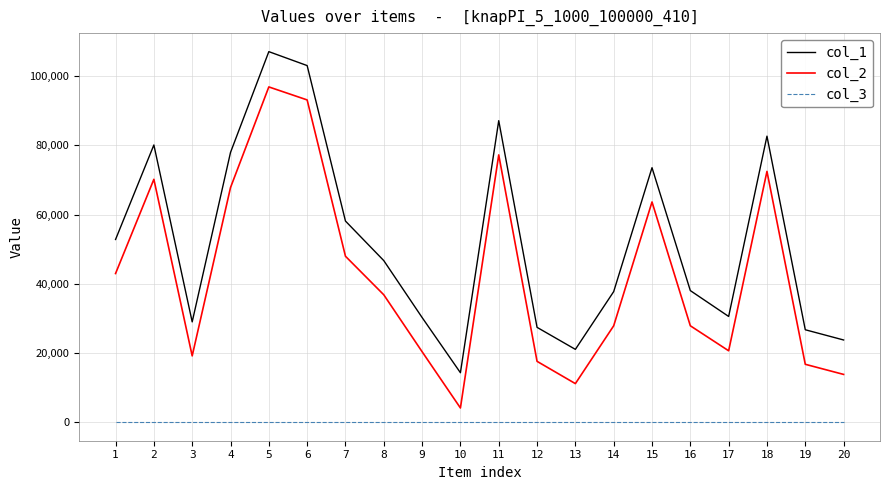

True or false: col_2 and col_3 intersect in this chart.

False